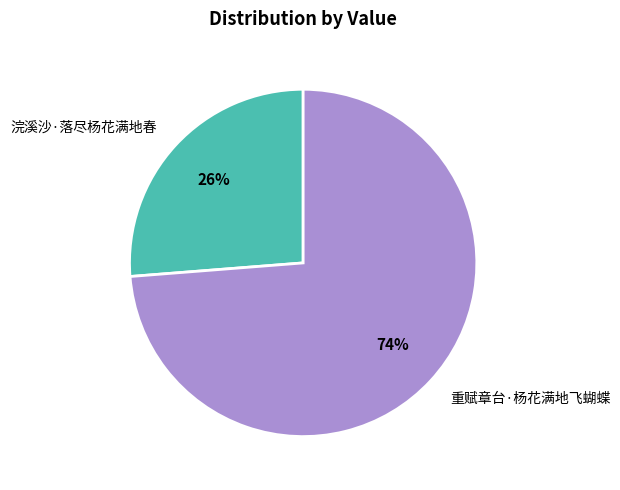

Rank the categories by value from lowest to highest.

浣溪沙·落尽杨花满地春, 重赋章台·杨花满地飞蝴蝶